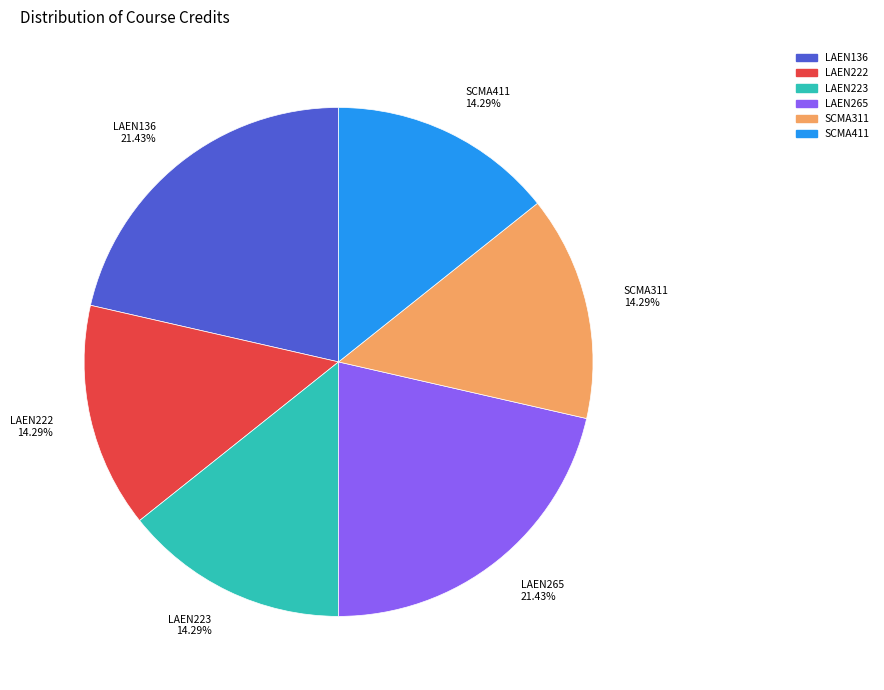

Is there any slice that represents more than half of the pie?

No